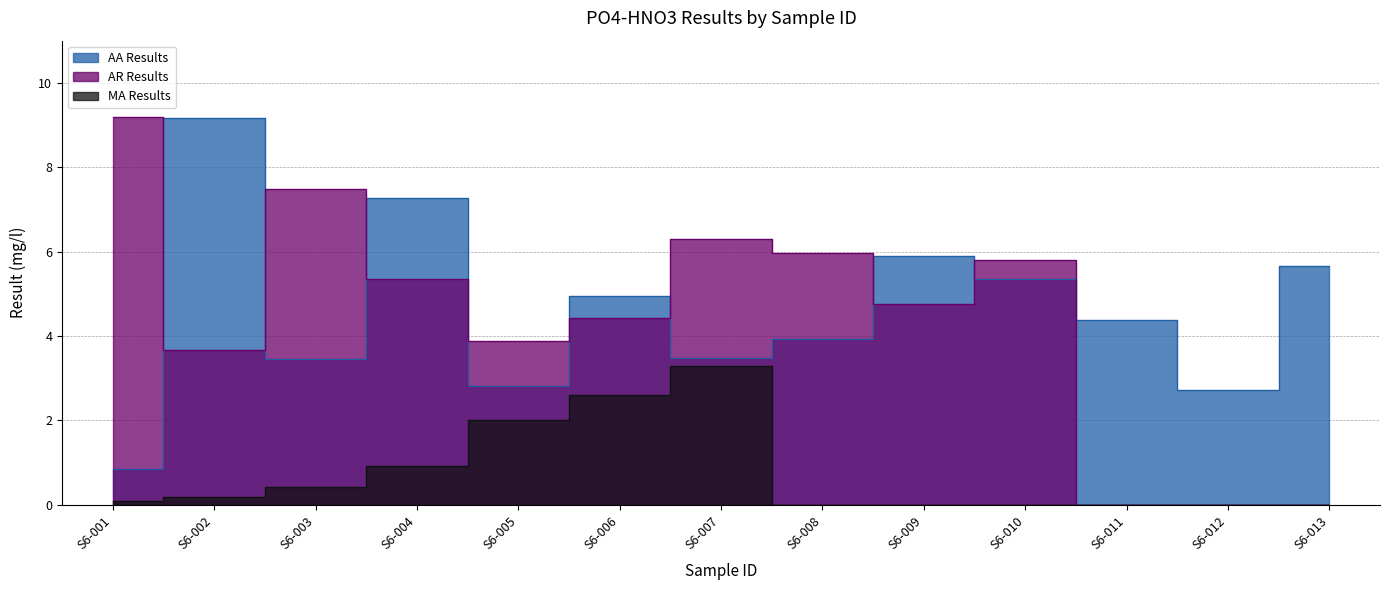

True or false: MA Results and AA Results cross at least once.

False